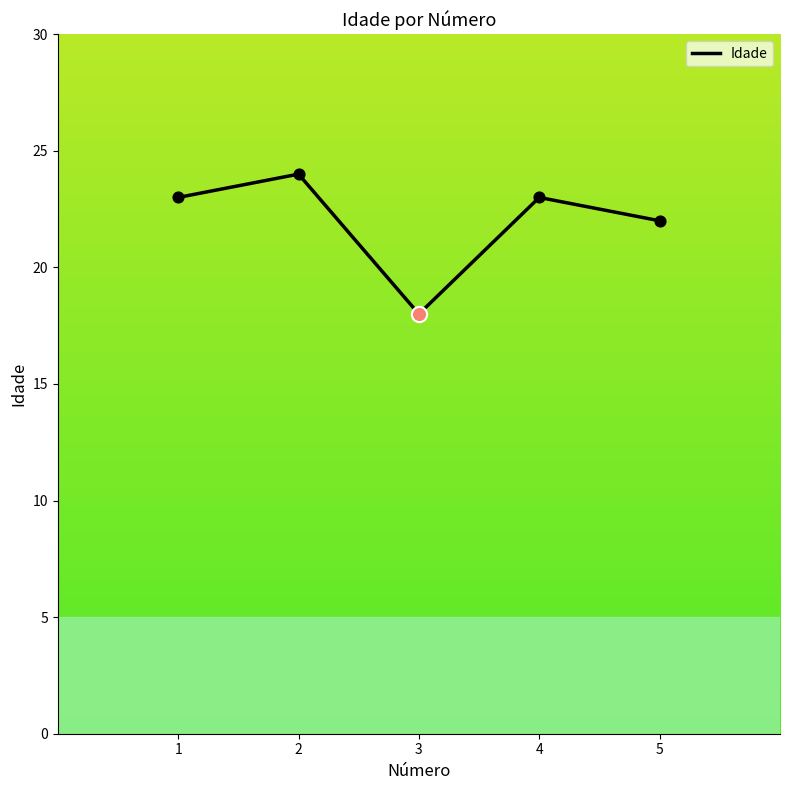

What is the change in value from 1 to 3?

-5